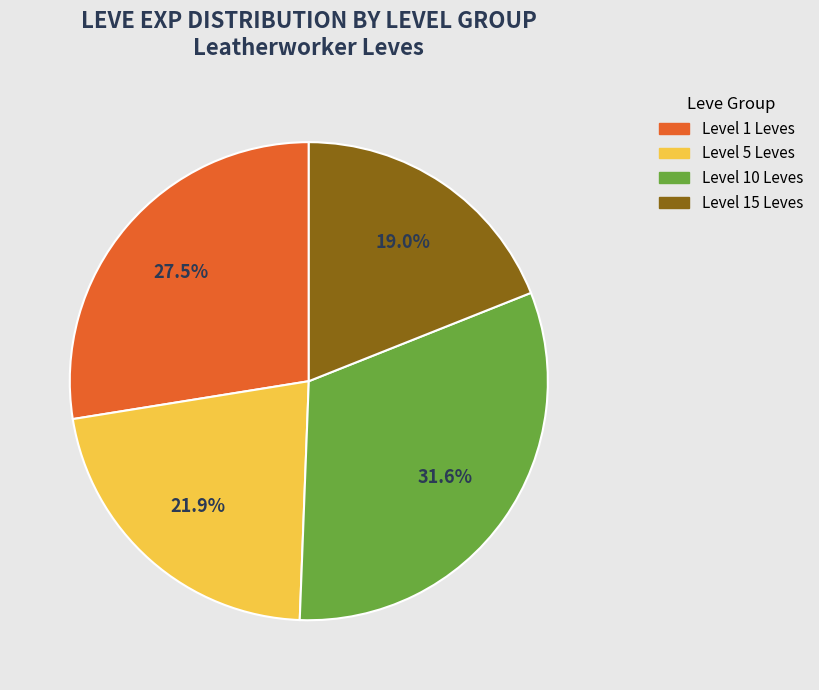

Is there a majority slice in this chart?

No